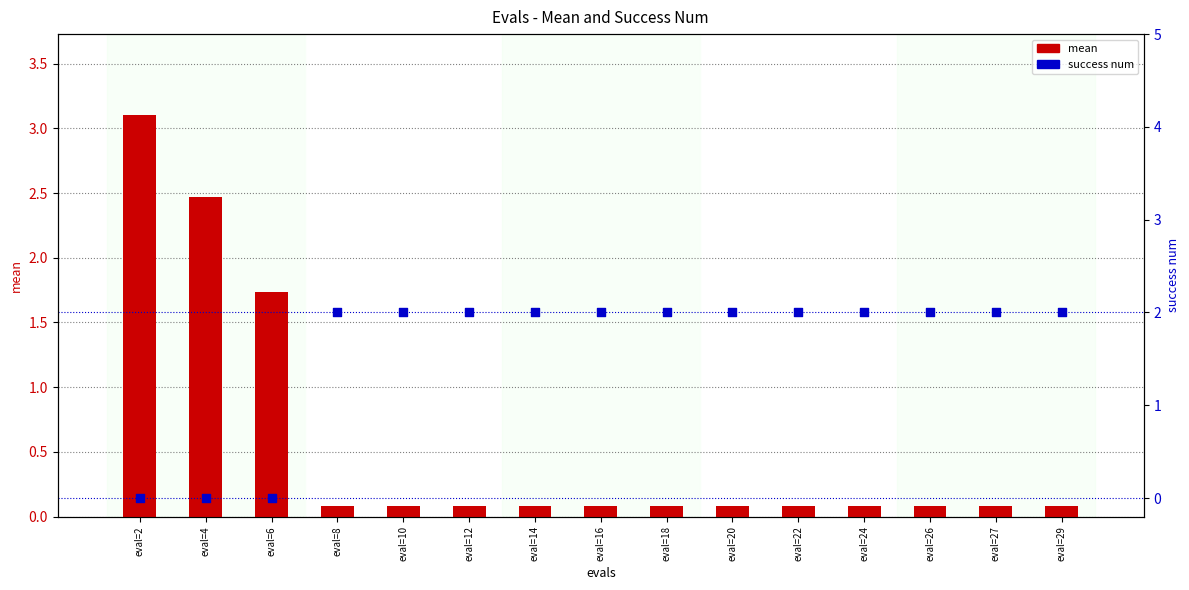

Which series contains the highest Y value?

mean